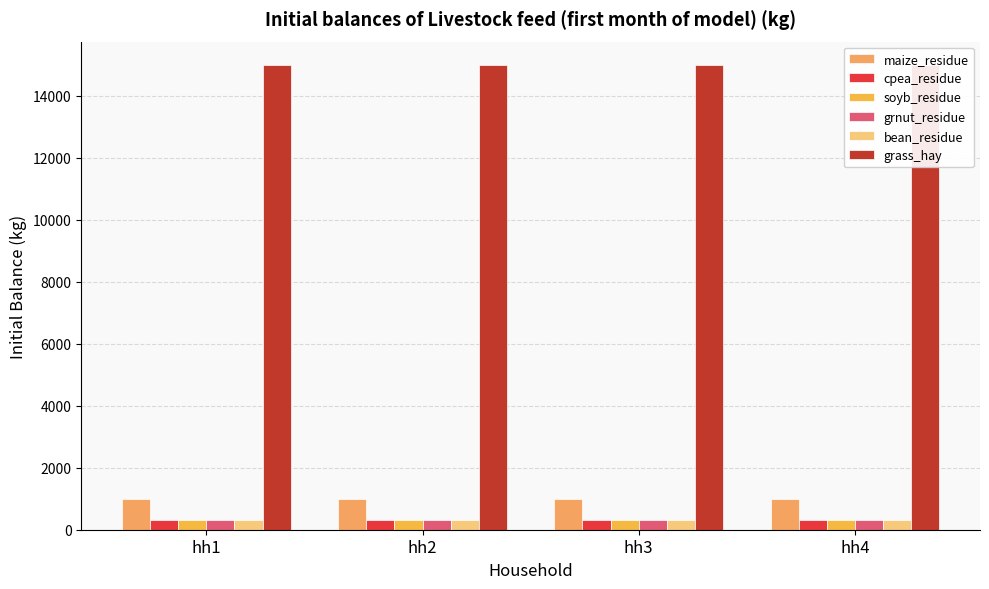

Which label corresponds to the largest value in the chart?

hh1